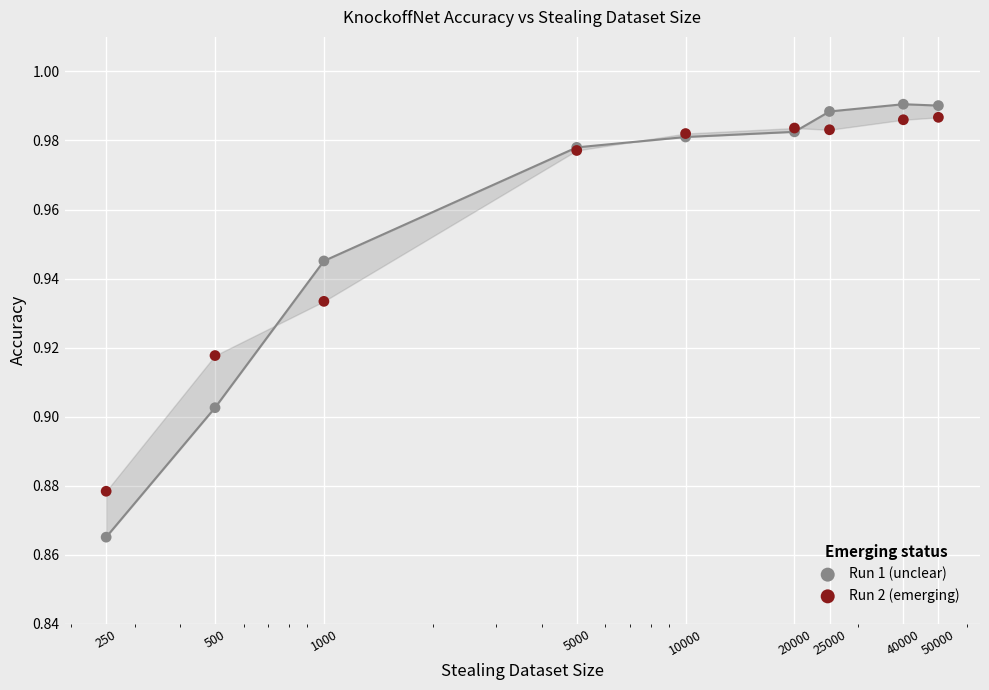

Which series reaches the maximum Y coordinate?

Run 1 (unclear)